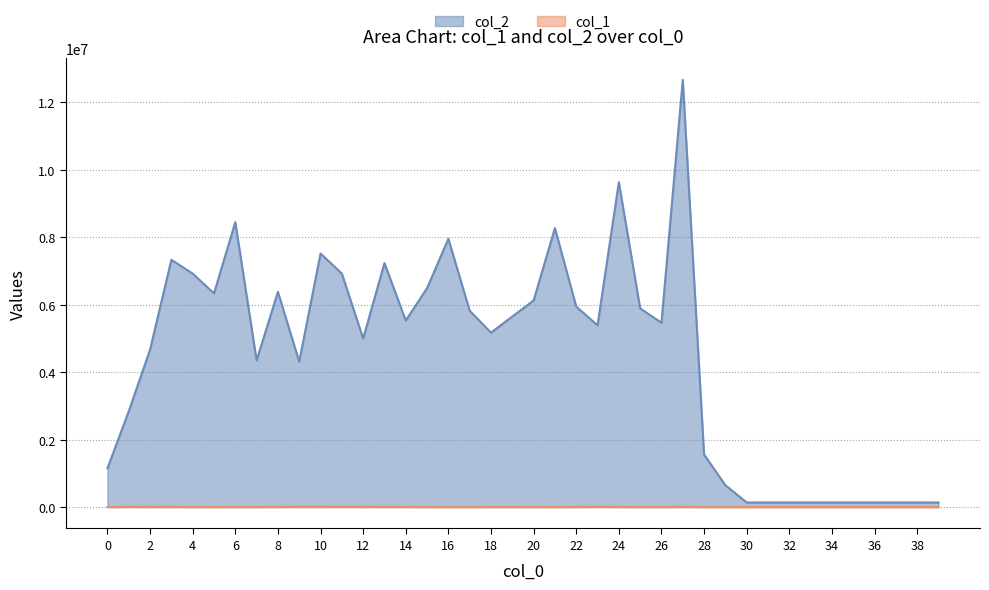

At which category is the sum across all series the highest?

27